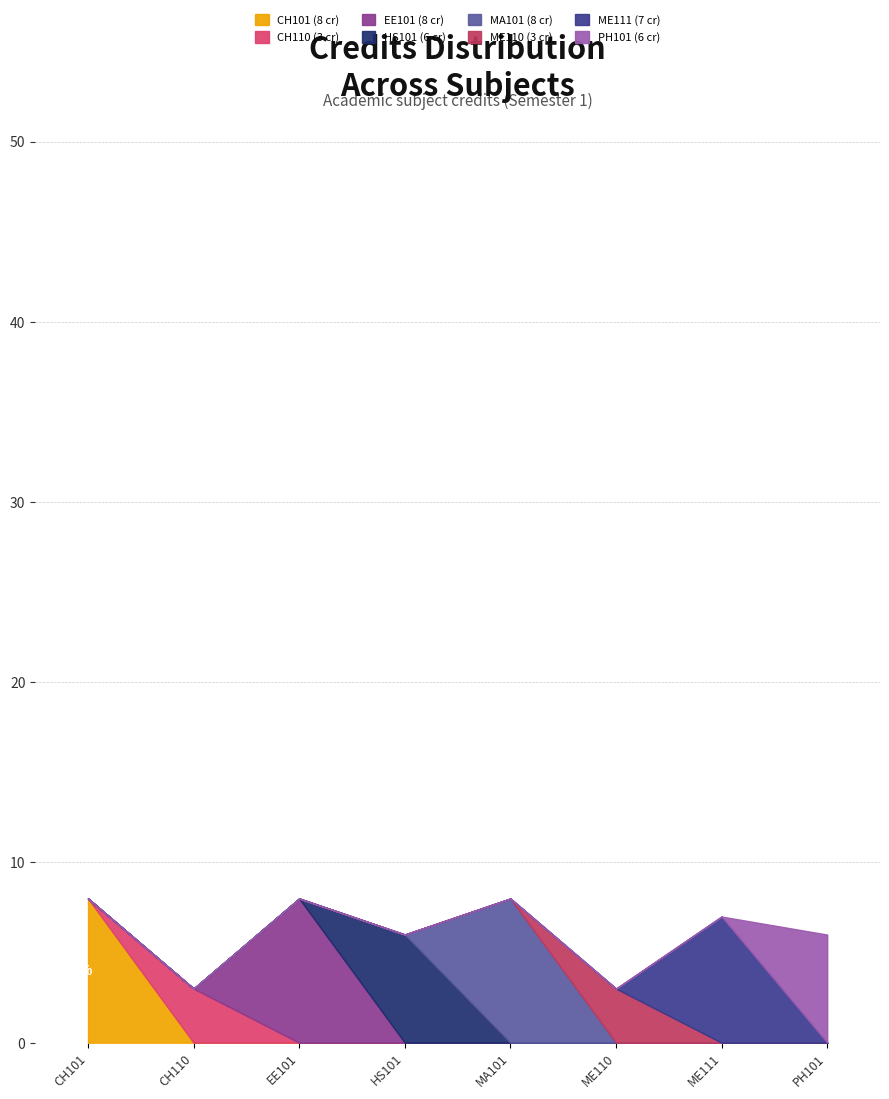

List the labels in order of value, largest first.

CH101, EE101, MA101, ME111, HS101, PH101, CH110, ME110